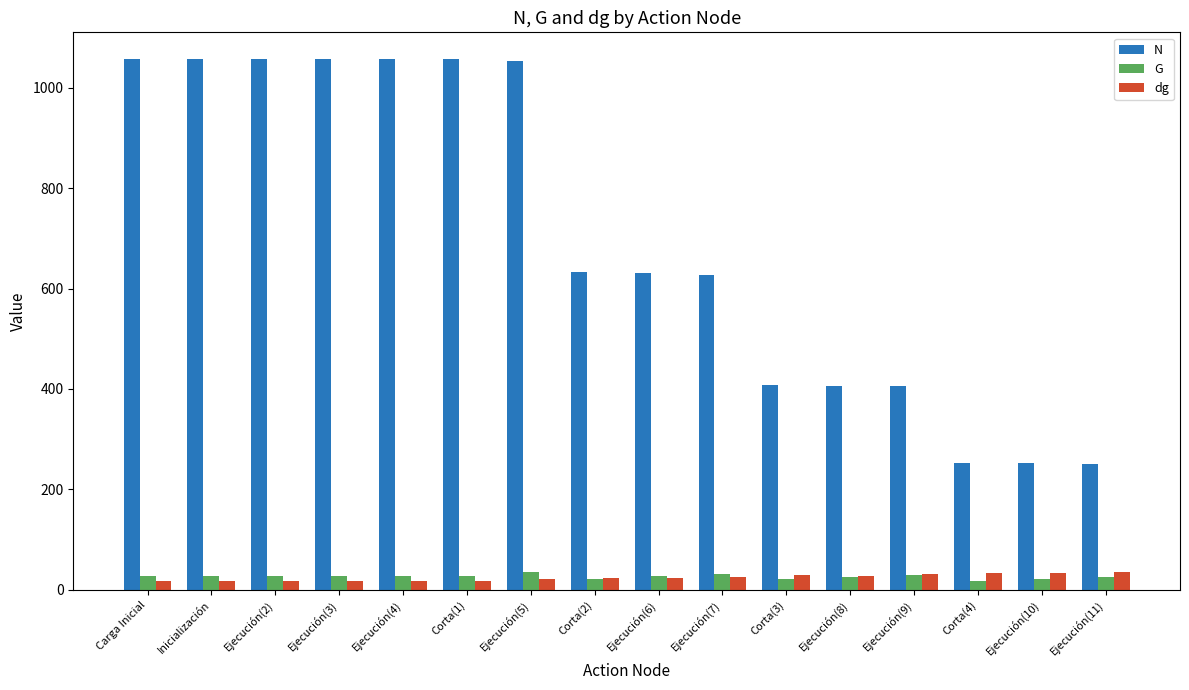

Which series has the largest range (max minus min)?

N